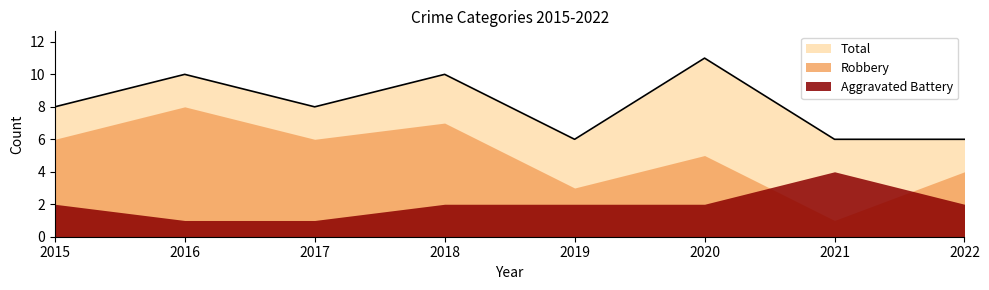

What is the difference between the Robbery values at 2016 and 2022?

4